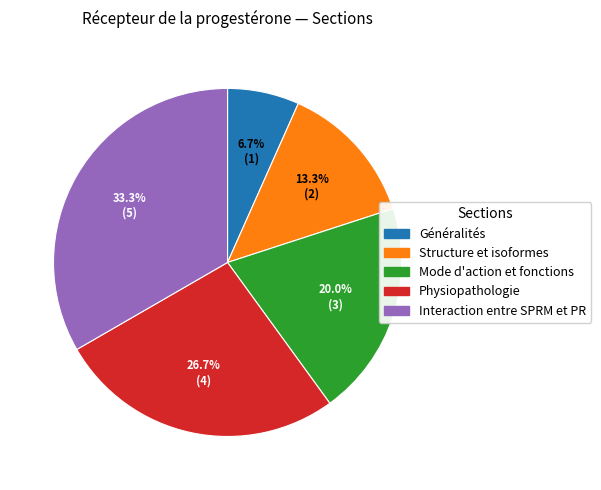

To the nearest percent, what portion does Généralités represent?

7%